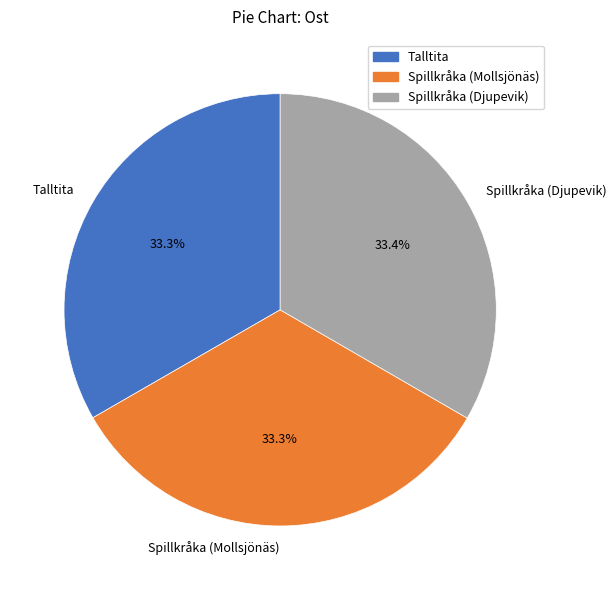

Combined, do Spillkråka (Mollsjönäs) and Talltita account for over 50%?

Yes